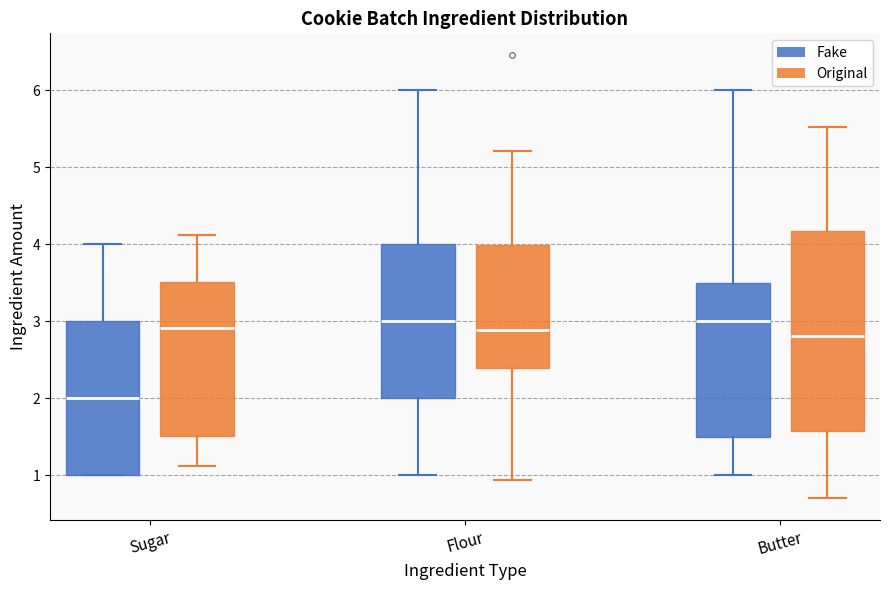

Reading left to right, read every box against the y-axis: the position of its median line, the range the box covers, and the ends of its whiskers. The values are not printed on the chart, so give them approximately, as read against the axis.

Sugar (Fake): median 2.0, box 1.0 to 3.0, whiskers 1.0 to 4.0
Sugar (Original): median 2.9, box 1.5 to 3.5, whiskers 1.1 to 4.1
Flour (Fake): median 3.0, box 2.0 to 4.0, whiskers 1.0 to 6.0
Flour (Original): median 2.9, box 2.4 to 4.0, whiskers 0.9 to 5.2
Butter (Fake): median 3.0, box 1.5 to 3.5, whiskers 1.0 to 6.0
Butter (Original): median 2.8, box 1.6 to 4.2, whiskers 0.7 to 5.5